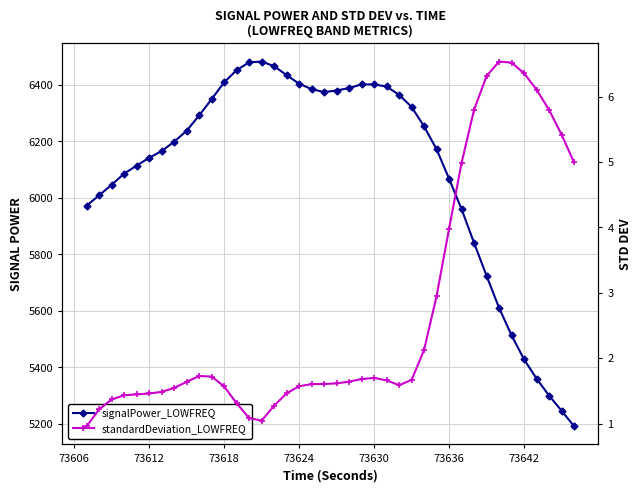

What are all the series names shown in the legend?

signalPower_LOWFREQ, standardDeviation_LOWFREQ